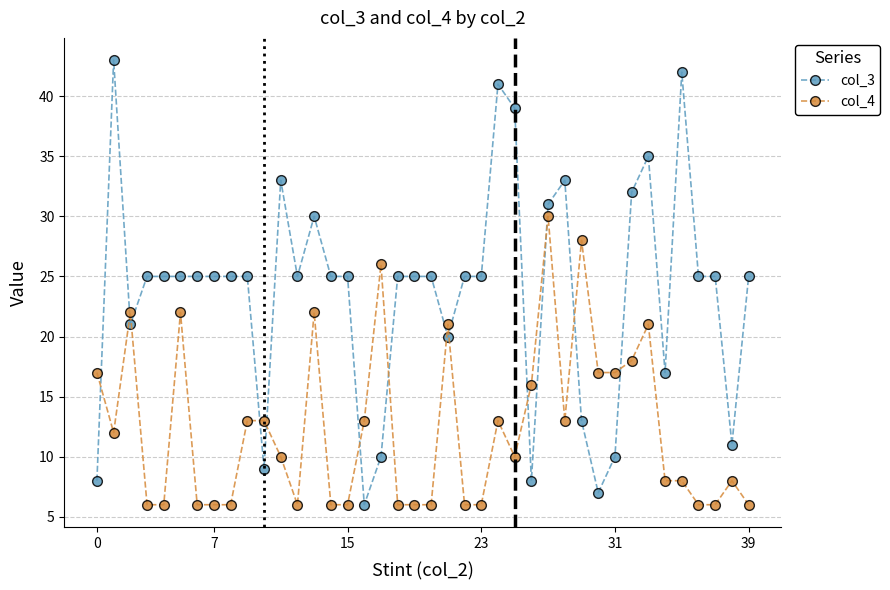

True or false: col_3 and col_4 cross at least once.

True